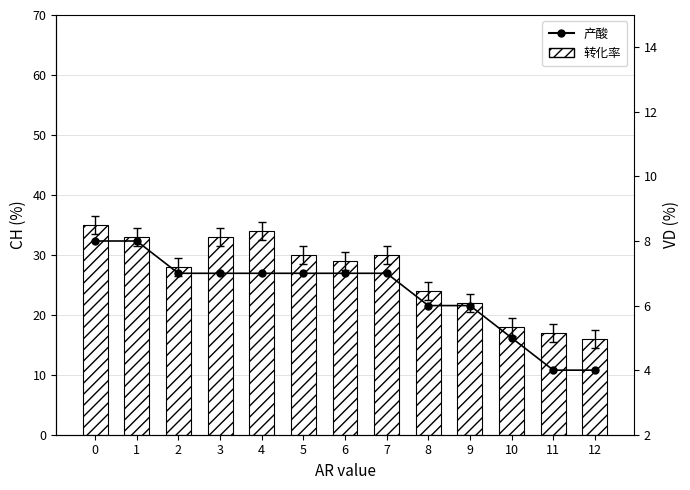

What is the spread (max minus min) of values at 0?

27